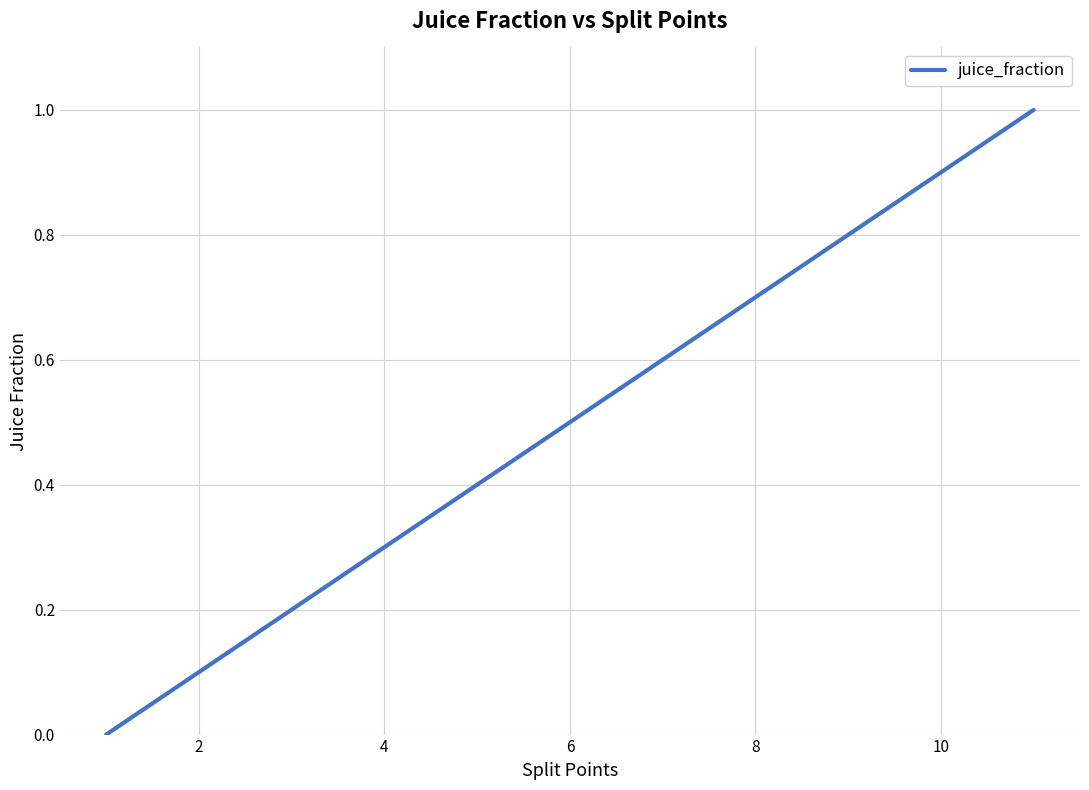

What is the difference between the maximum and minimum values?

1.0